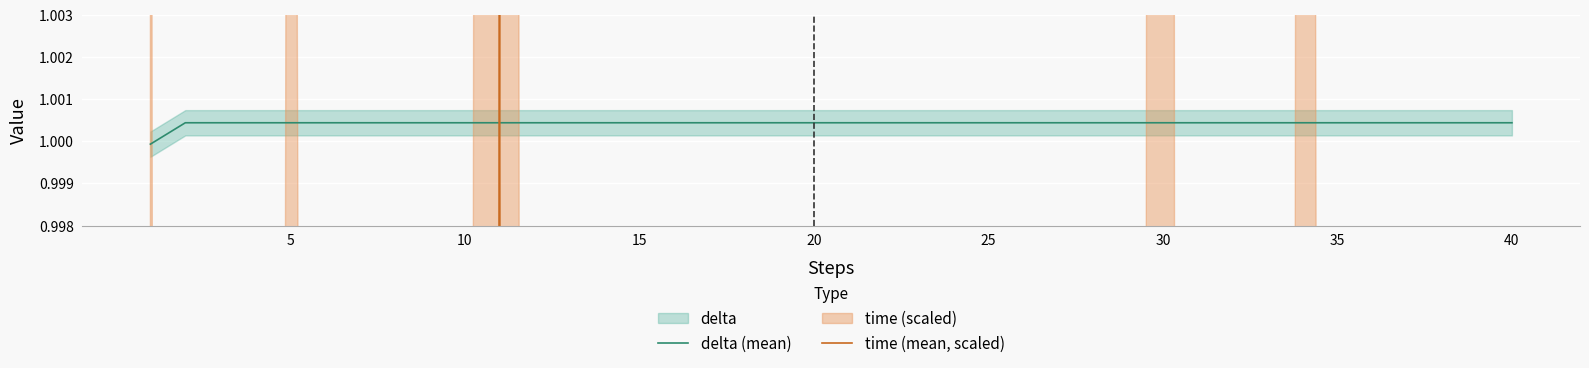

What is the sum of all delta (mean) values?

40.0